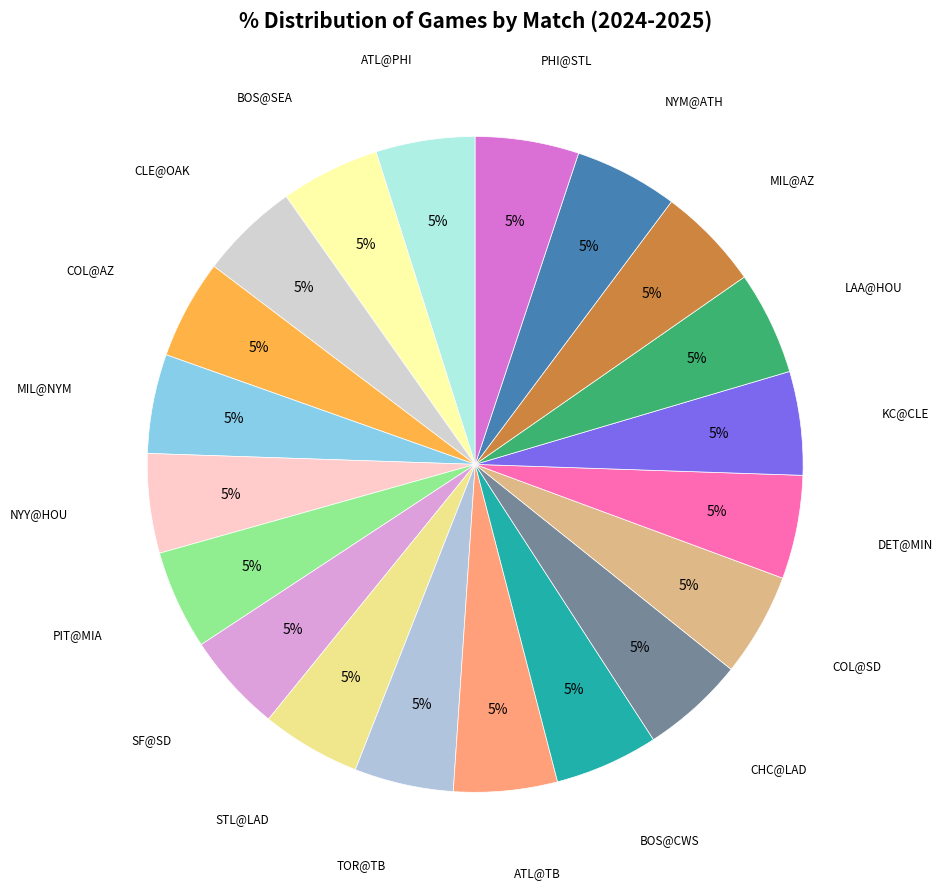

Is there a majority slice in this chart?

No